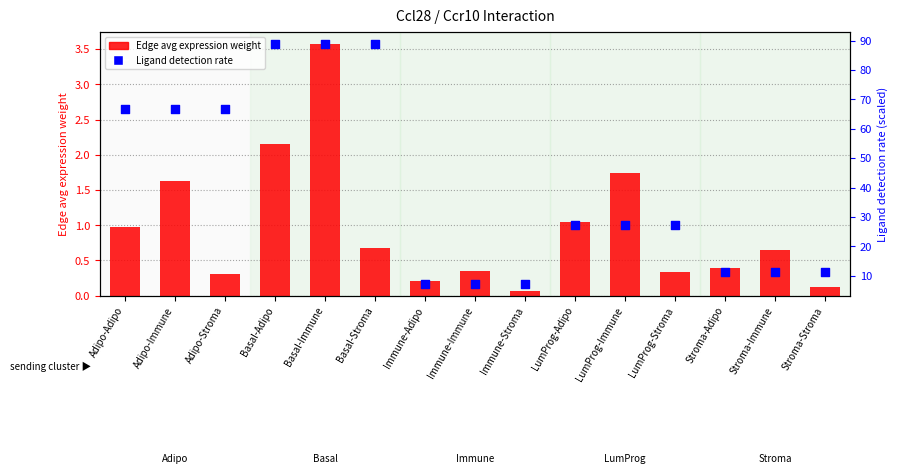

Which series has the largest Y range (max minus min)?

Ligand detection rate